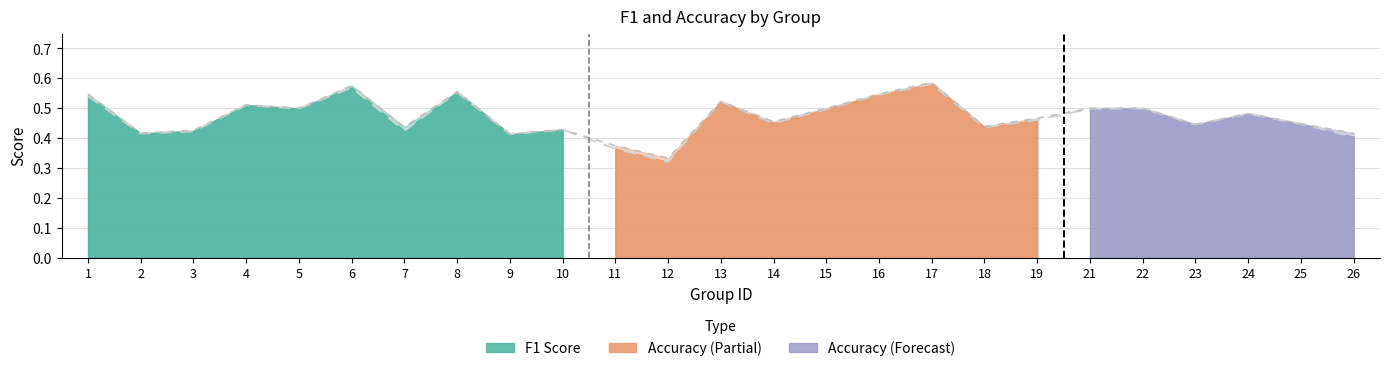

True or false: f1 and accuracy cross at least once.

False